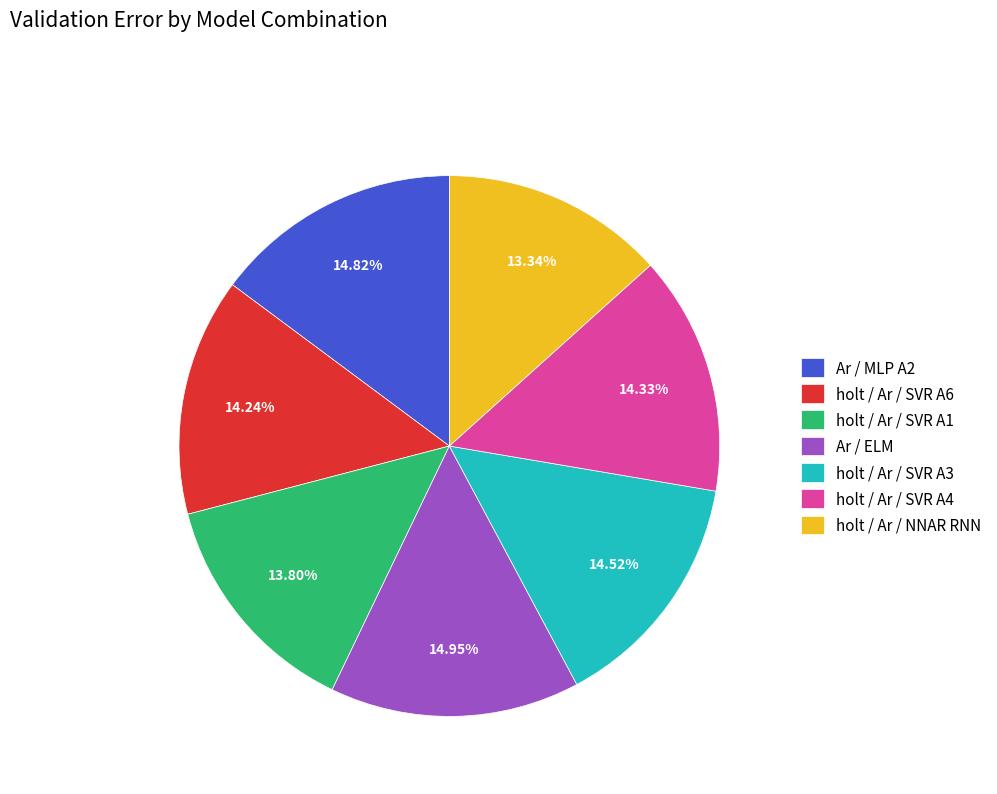

To the nearest percent, what is the difference between the largest and smallest slice percentages?

2%